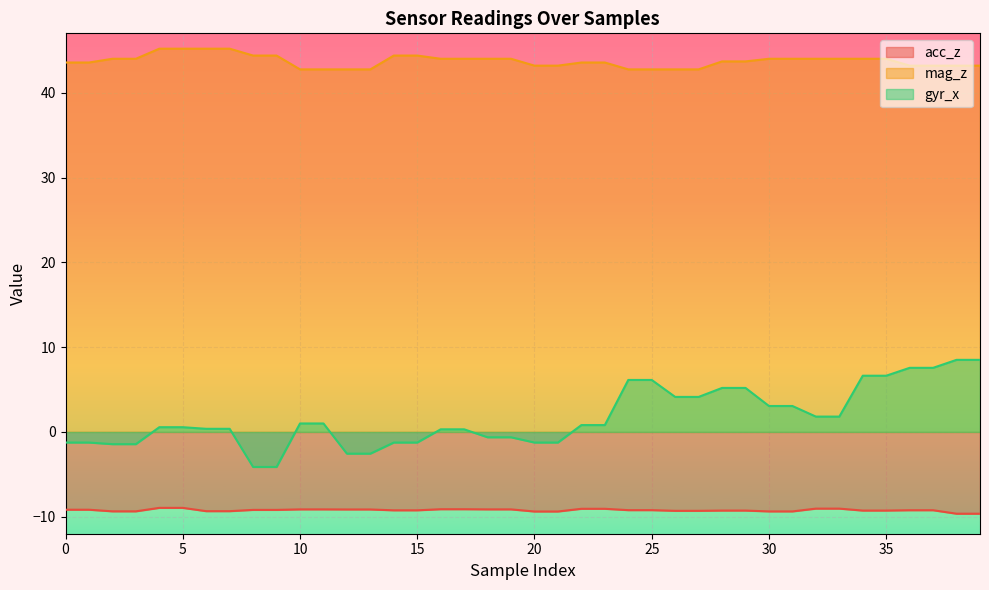

What are all the series names shown in the legend?

acc_z, mag_z, gyr_x